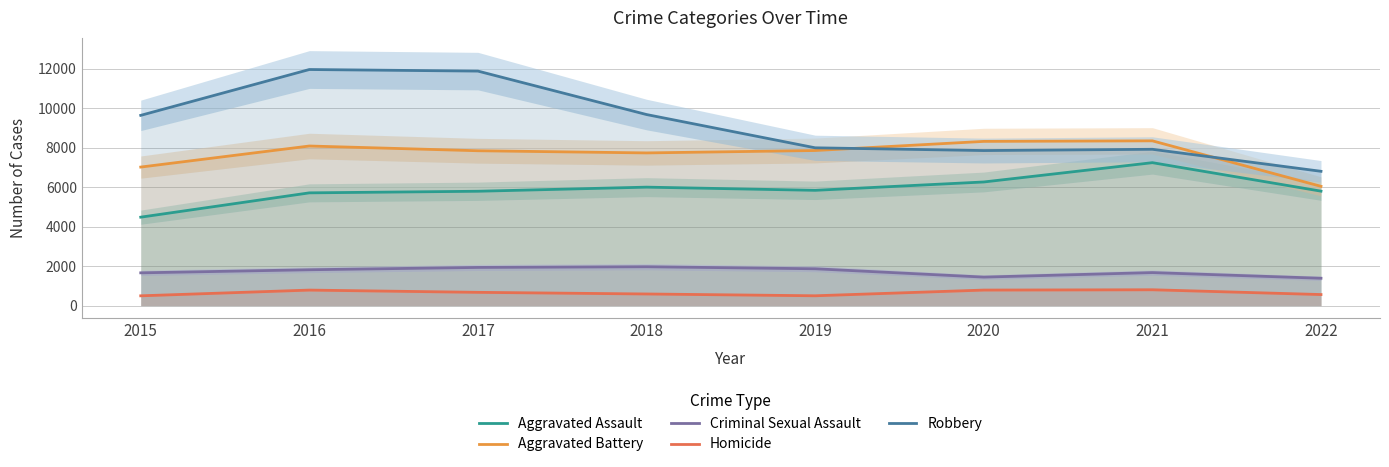

Reading right to left, list all the values displayed in this chart.

Aggravated Assault: 5798	7241	6263	5840	6001	5793	5712	4480
Aggravated Battery: 6042	8347	8319	7857	7735	7845	8085	7018
Criminal Sexual Assault: 1386	1673	1444	1866	1969	1934	1816	1660
Homicide: 560	803	787	498	589	672	786	496
Robbery: 6804	7919	7855	7994	9679	11880	11960	9638